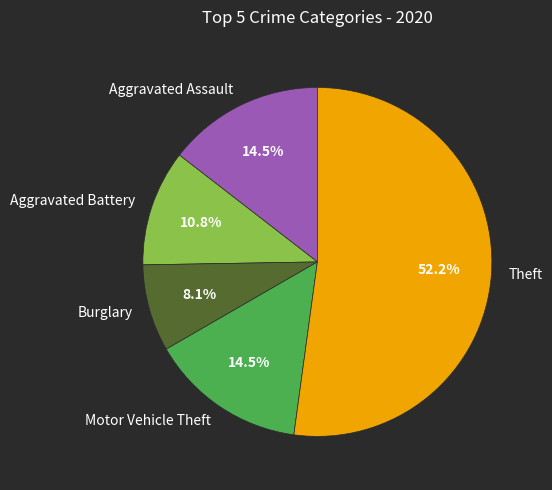

Which category has the biggest portion of the pie?

Theft